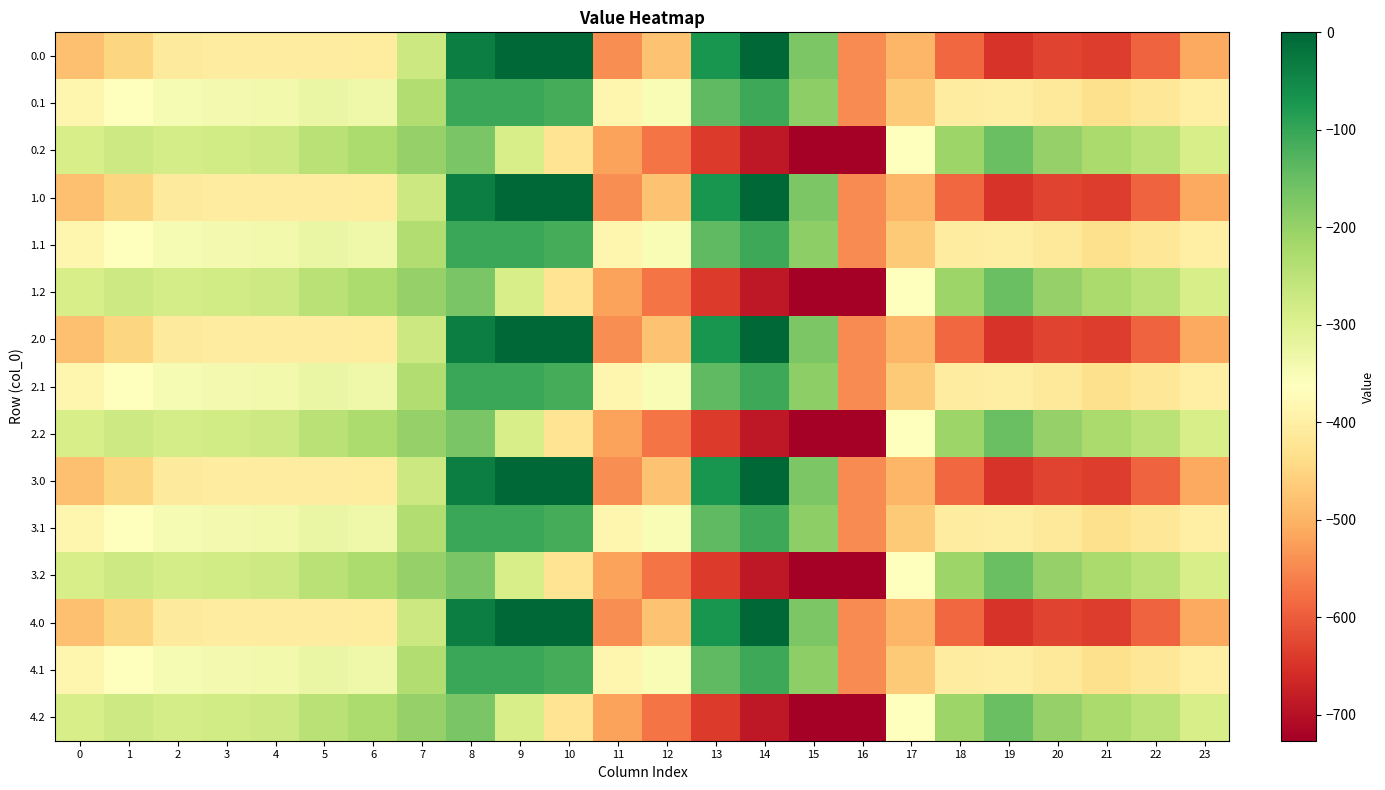

Reading right to left, transcribe all the data shown in this chart.

0.0: 23=-511.3	22=-592.3	21=-638.4	20=-629.9	19=-649.2	18=-586.7	17=-494.8	16=-545.4	15=-172.8	14=-0.3	13=-70.2	12=-477.2	11=-544.3	10=0.0	9=0.0	8=-35.0	7=-270.7	6=-408.0	5=-403.8	4=-404.9	3=-404.4	2=-410.3	1=-449.5	0=-482.0
0.1: 23=-399.4	22=-419.9	21=-432.4	20=-414.5	19=-400.2	18=-405.4	17=-466.6	16=-547.3	15=-190.4	14=-105.5	13=-141.2	12=-350.8	11=-384.7	10=-114.0	9=-104.8	8=-102.3	7=-234.9	6=-332.2	5=-325.7	4=-339.6	3=-342.7	2=-347.9	1=-361.1	0=-384.6
0.2: 23=-287.5	22=-247.4	21=-226.4	20=-199.2	19=-151.0	18=-210.0	17=-362.4	16=-726.6	15=-725.8	14=-687.4	13=-640.4	12=-571.2	11=-520.6	10=-423.5	9=-288.5	8=-169.5	7=-199.0	6=-228.8	5=-245.0	4=-274.4	3=-281.0	2=-285.5	1=-272.7	0=-287.1
1.0: 23=-511.3	22=-592.3	21=-638.4	20=-629.9	19=-649.2	18=-586.7	17=-494.8	16=-545.4	15=-172.8	14=-0.3	13=-70.2	12=-477.2	11=-544.3	10=0.0	9=0.0	8=-35.0	7=-270.7	6=-408.0	5=-403.8	4=-404.9	3=-404.4	2=-410.3	1=-449.5	0=-482.0
1.1: 23=-399.4	22=-419.9	21=-432.4	20=-414.5	19=-400.2	18=-405.4	17=-466.6	16=-547.3	15=-190.4	14=-105.5	13=-141.2	12=-350.8	11=-384.7	10=-114.0	9=-104.8	8=-102.3	7=-234.9	6=-332.2	5=-325.7	4=-339.6	3=-342.7	2=-347.9	1=-361.1	0=-384.6
1.2: 23=-287.5	22=-247.4	21=-226.4	20=-199.2	19=-151.0	18=-210.0	17=-362.4	16=-726.6	15=-725.8	14=-687.4	13=-640.4	12=-571.2	11=-520.6	10=-423.5	9=-288.5	8=-169.5	7=-199.0	6=-228.8	5=-245.0	4=-274.4	3=-281.0	2=-285.5	1=-272.7	0=-287.1
2.0: 23=-511.3	22=-592.3	21=-638.4	20=-629.9	19=-649.2	18=-586.7	17=-494.8	16=-545.4	15=-172.8	14=-0.3	13=-70.2	12=-477.2	11=-544.3	10=0.0	9=0.0	8=-35.0	7=-270.7	6=-408.0	5=-403.8	4=-404.9	3=-404.4	2=-410.3	1=-449.5	0=-482.0
2.1: 23=-399.4	22=-419.9	21=-432.4	20=-414.5	19=-400.2	18=-405.4	17=-466.6	16=-547.3	15=-190.4	14=-105.5	13=-141.2	12=-350.8	11=-384.7	10=-114.0	9=-104.8	8=-102.3	7=-234.9	6=-332.2	5=-325.7	4=-339.6	3=-342.7	2=-347.9	1=-361.1	0=-384.6
2.2: 23=-287.5	22=-247.4	21=-226.4	20=-199.2	19=-151.0	18=-210.0	17=-362.4	16=-726.6	15=-725.8	14=-687.4	13=-640.4	12=-571.2	11=-520.6	10=-423.5	9=-288.5	8=-169.5	7=-199.0	6=-228.8	5=-245.0	4=-274.4	3=-281.0	2=-285.5	1=-272.7	0=-287.1
3.0: 23=-511.3	22=-592.3	21=-638.4	20=-629.9	19=-649.2	18=-586.7	17=-494.8	16=-545.4	15=-172.8	14=-0.3	13=-70.2	12=-477.2	11=-544.3	10=0.0	9=0.0	8=-35.0	7=-270.7	6=-408.0	5=-403.8	4=-404.9	3=-404.4	2=-410.3	1=-449.5	0=-482.0
3.1: 23=-399.4	22=-419.9	21=-432.4	20=-414.5	19=-400.2	18=-405.4	17=-466.6	16=-547.3	15=-190.4	14=-105.5	13=-141.2	12=-350.8	11=-384.7	10=-114.0	9=-104.8	8=-102.3	7=-234.9	6=-332.2	5=-325.7	4=-339.6	3=-342.7	2=-347.9	1=-361.1	0=-384.6
3.2: 23=-287.5	22=-247.4	21=-226.4	20=-199.2	19=-151.0	18=-210.0	17=-362.4	16=-726.6	15=-725.8	14=-687.4	13=-640.4	12=-571.2	11=-520.6	10=-423.5	9=-288.5	8=-169.5	7=-199.0	6=-228.8	5=-245.0	4=-274.4	3=-281.0	2=-285.5	1=-272.7	0=-287.1
4.0: 23=-511.3	22=-592.3	21=-638.4	20=-629.9	19=-649.2	18=-586.7	17=-494.8	16=-545.4	15=-172.8	14=-0.3	13=-70.2	12=-477.2	11=-544.3	10=0.0	9=0.0	8=-35.0	7=-270.7	6=-408.0	5=-403.8	4=-404.9	3=-404.4	2=-410.3	1=-449.5	0=-482.0
4.1: 23=-399.4	22=-419.9	21=-432.4	20=-414.5	19=-400.2	18=-405.4	17=-466.6	16=-547.3	15=-190.4	14=-105.5	13=-141.2	12=-350.8	11=-384.7	10=-114.0	9=-104.8	8=-102.3	7=-234.9	6=-332.2	5=-325.7	4=-339.6	3=-342.7	2=-347.9	1=-361.1	0=-384.6
4.2: 23=-287.5	22=-247.4	21=-226.4	20=-199.2	19=-151.0	18=-210.0	17=-362.4	16=-726.6	15=-725.8	14=-687.4	13=-640.4	12=-571.2	11=-520.6	10=-423.5	9=-288.5	8=-169.5	7=-199.0	6=-228.8	5=-245.0	4=-274.4	3=-281.0	2=-285.5	1=-272.7	0=-287.1